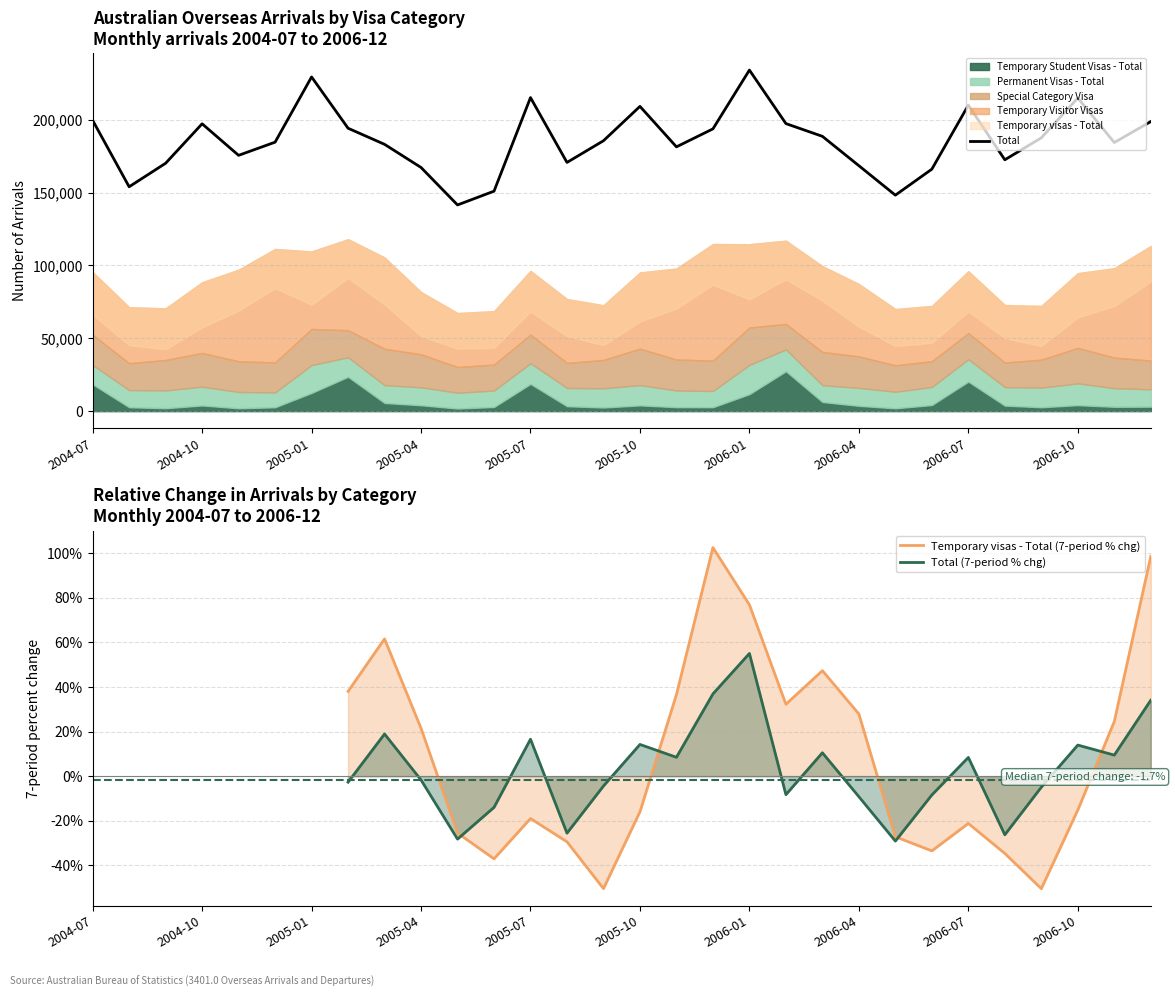

What is the difference between the second highest and second lowest values in the Total series?

81110